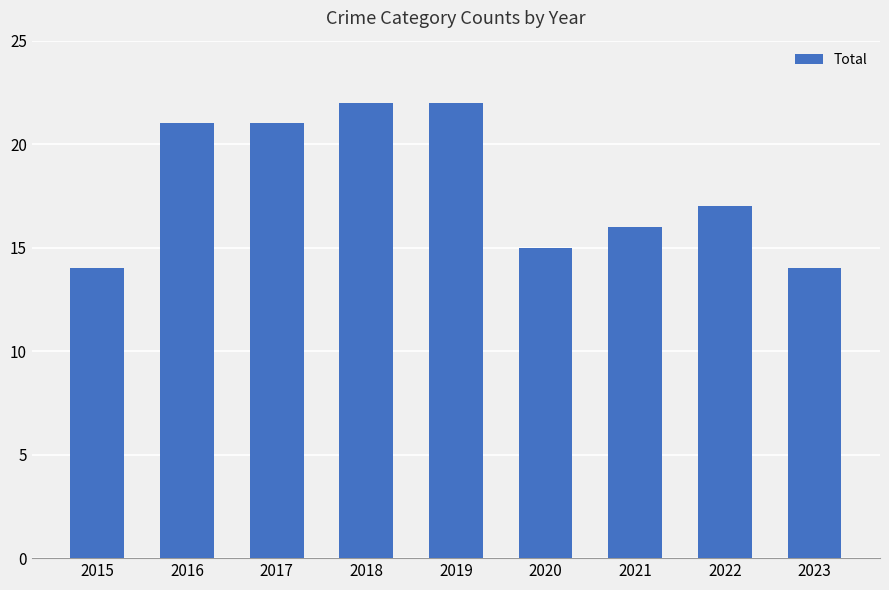

What is the value of the 6th bar from the left?

15